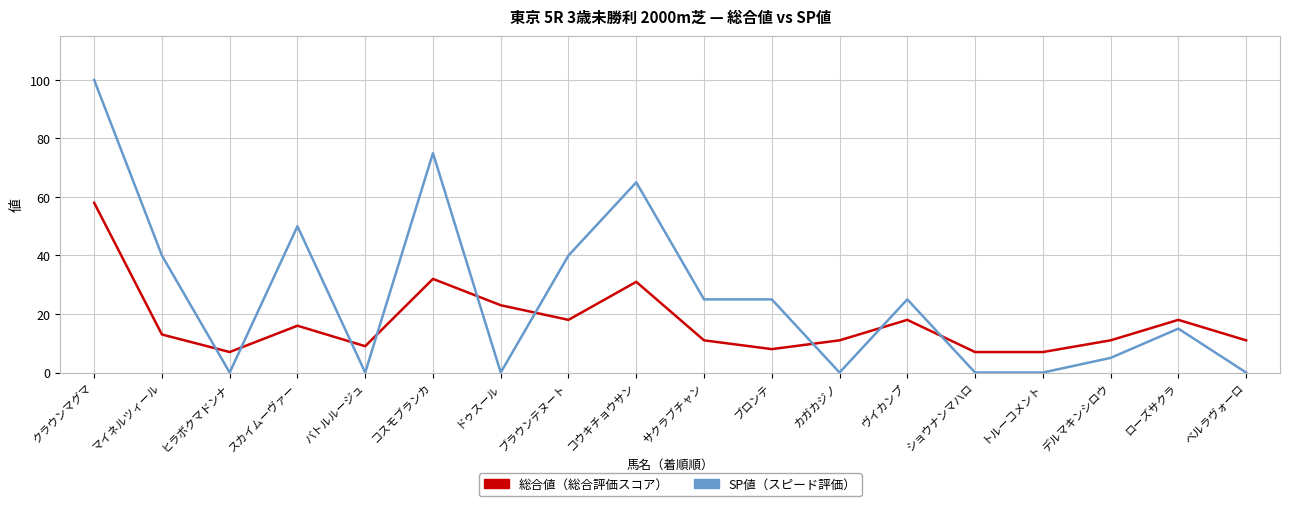

What is the spread (max minus min) of values at バトルルージュ?

9